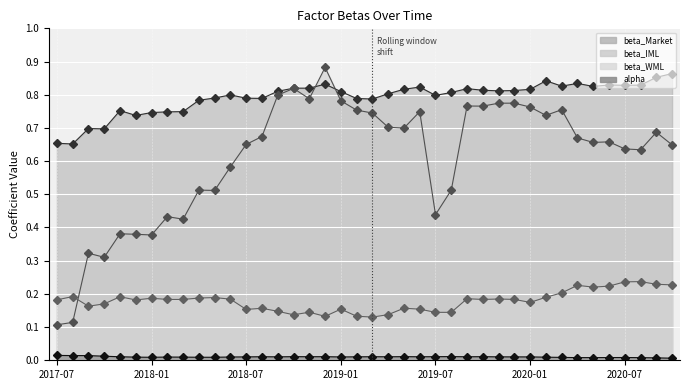

What is the value of the beta_WML point at the 27th from the left?

0.2